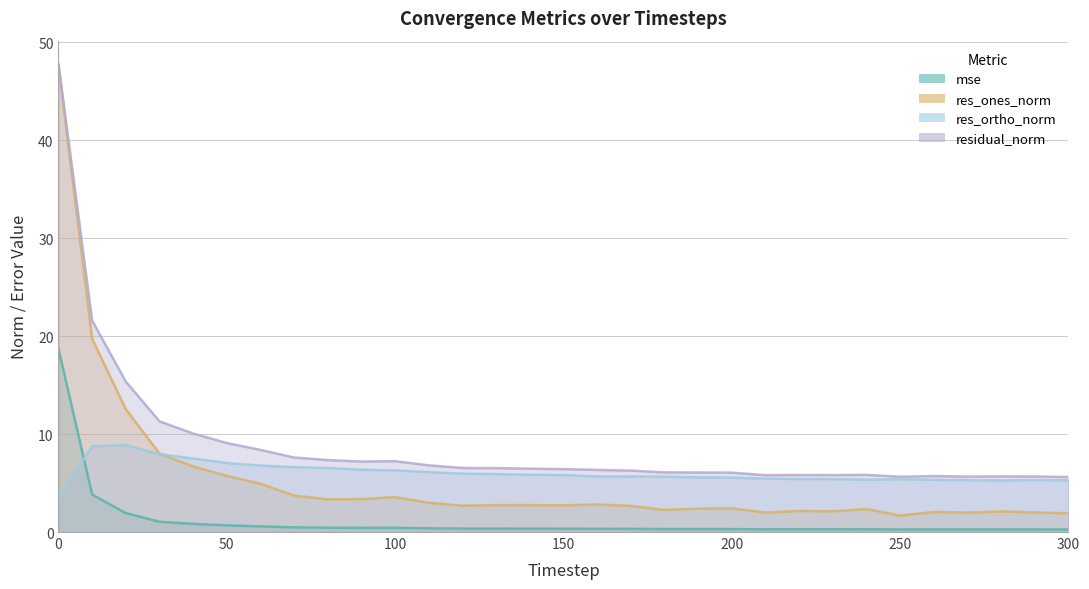

What is the difference between the res_ortho_norm values at 220 and 130?

0.5